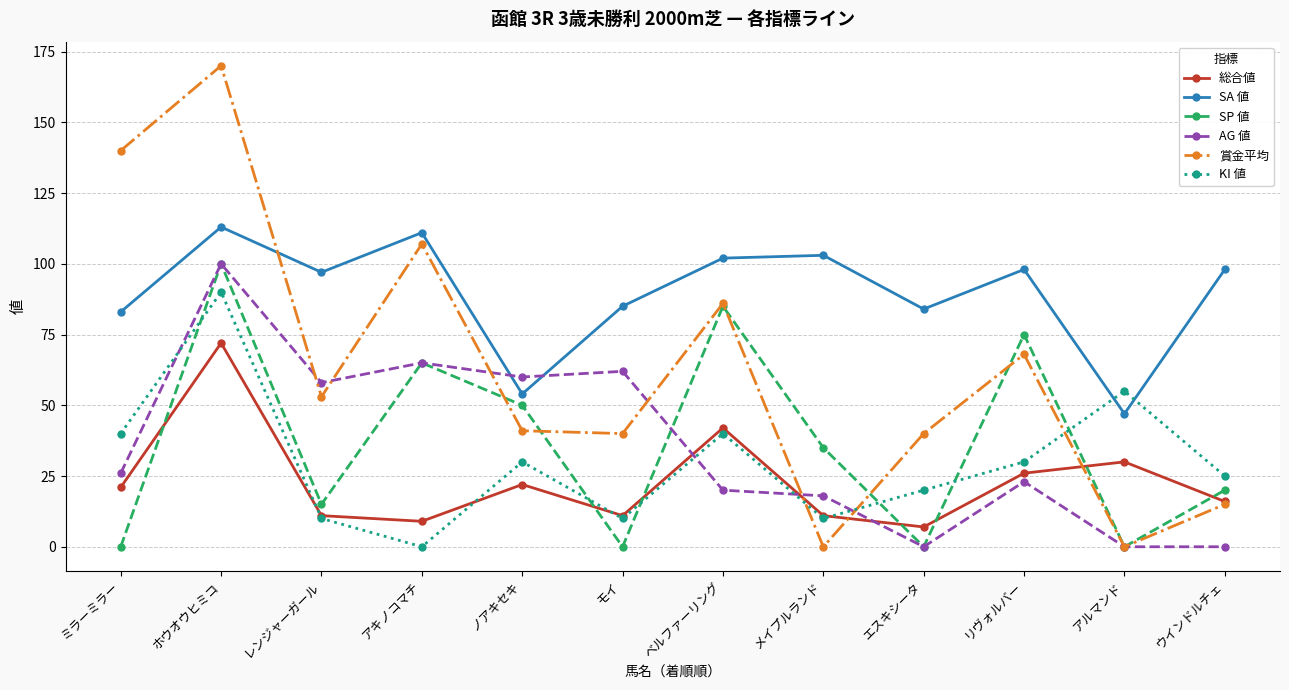

Read the AG 値 value at ミラーミラー, to the nearest 10.

30